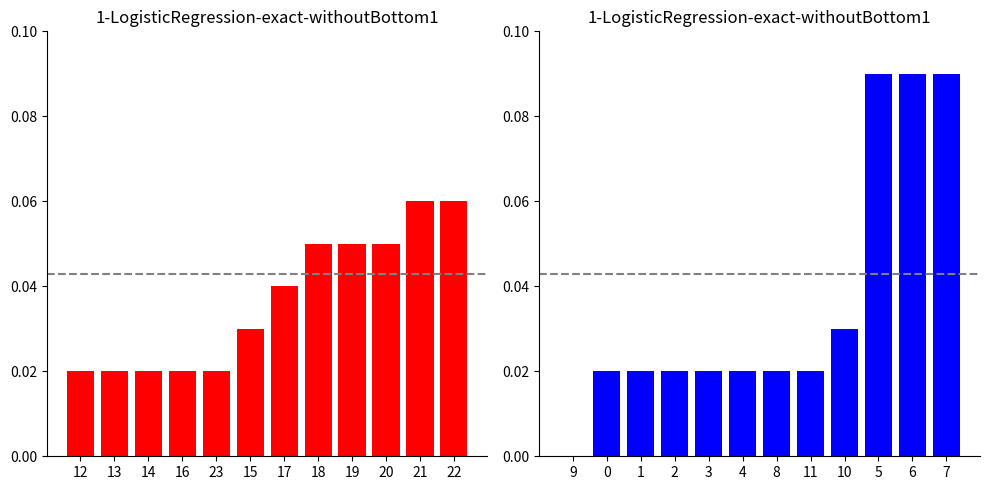

What is the sum of the price (negative hours) values at 13 and 17?

0.1